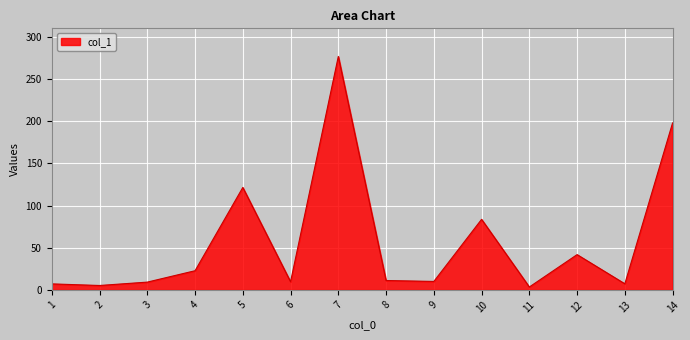

The value at 12 is 57.6. True or false?

False